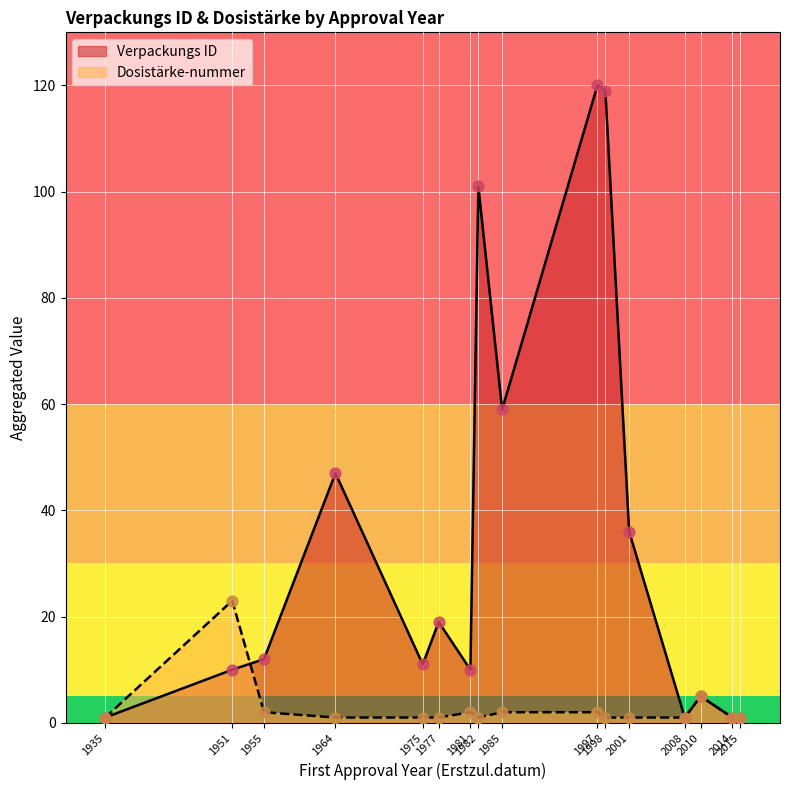

Which series has the largest total across all categories?

Verpackungs ID